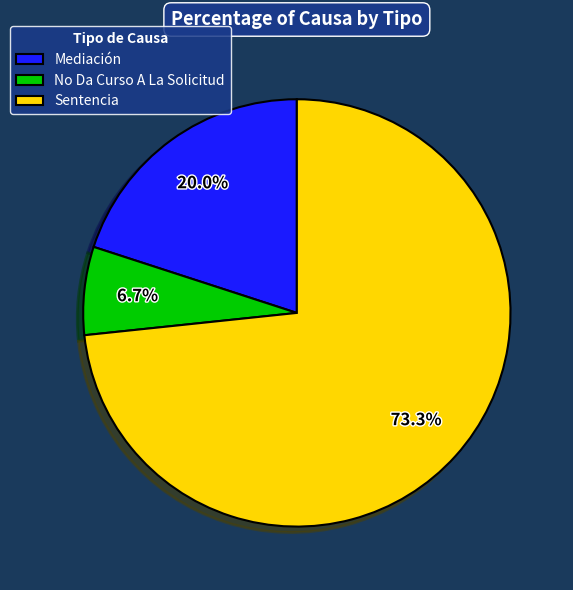

To the nearest percent, what portion does Sentencia represent?

73%